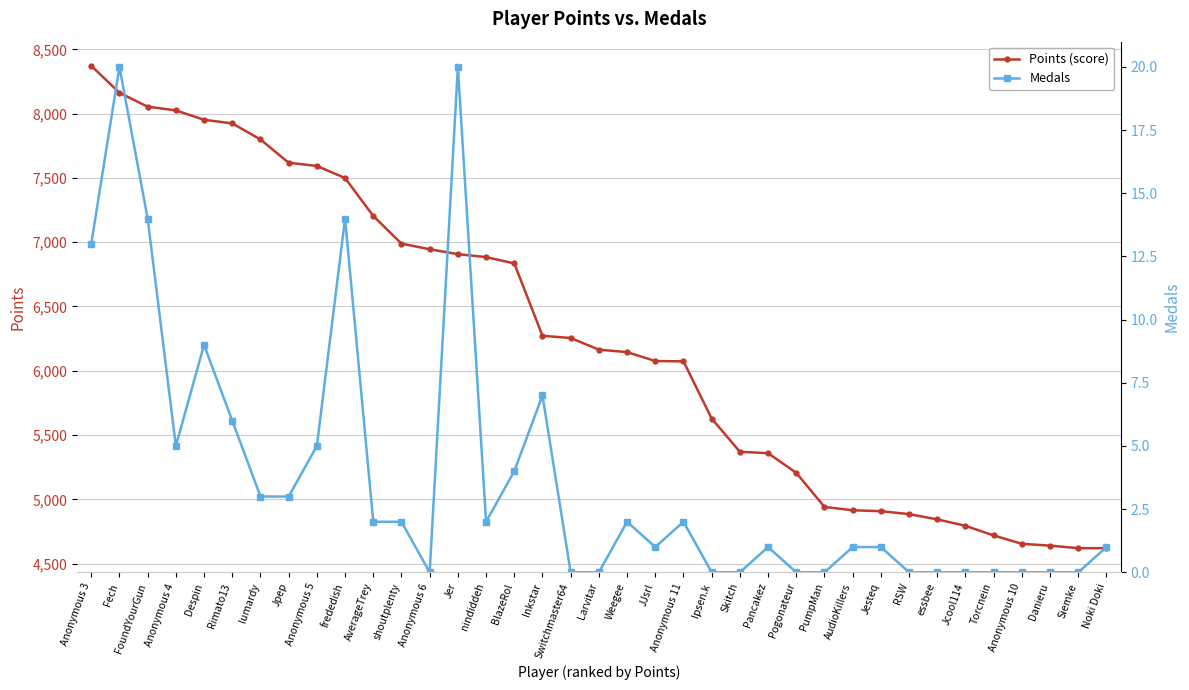

What is the label of the 36th point from the right?

Fech